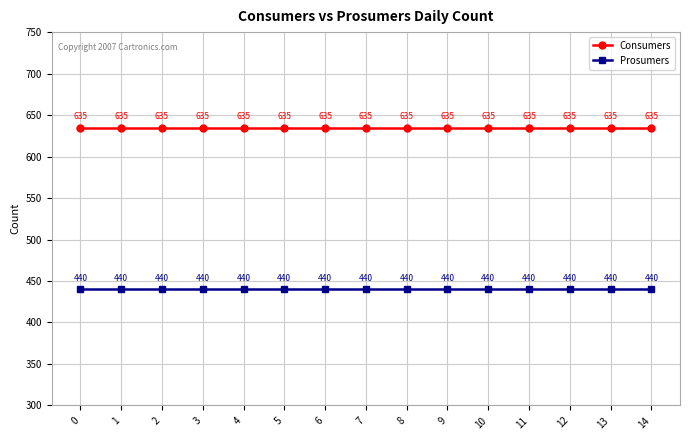

True or false: Prosumers has a value of 440 at 4.

True